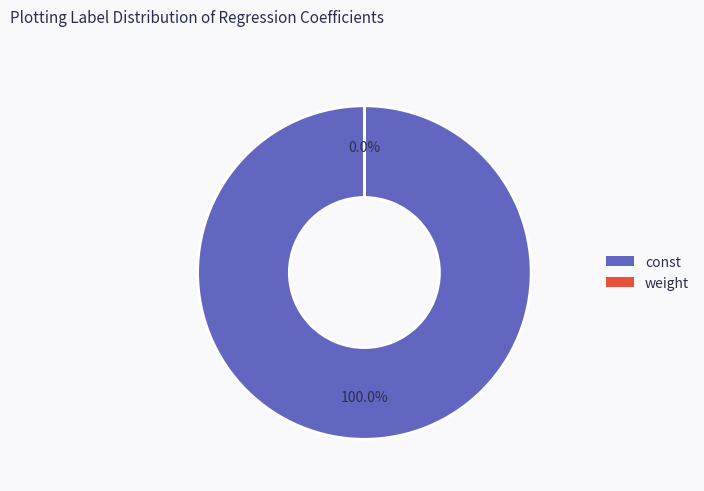

What is the majority slice?

const